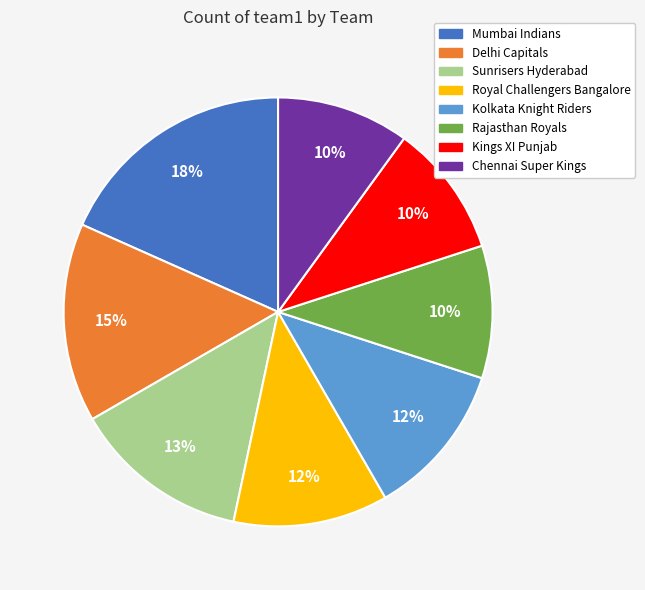

Is there a majority slice in this chart?

No